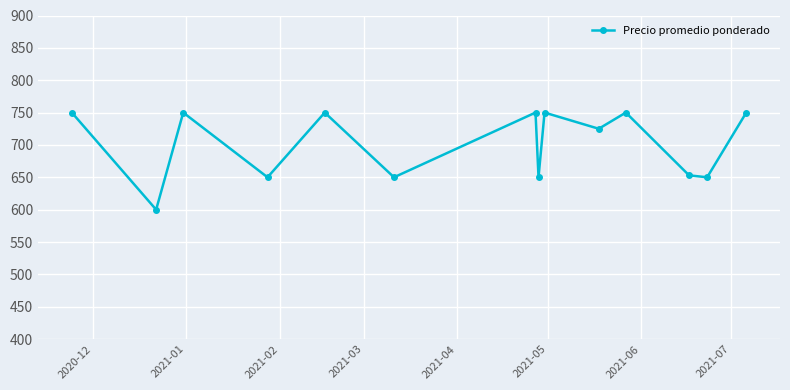

What is the difference between the maximum and minimum values?

150